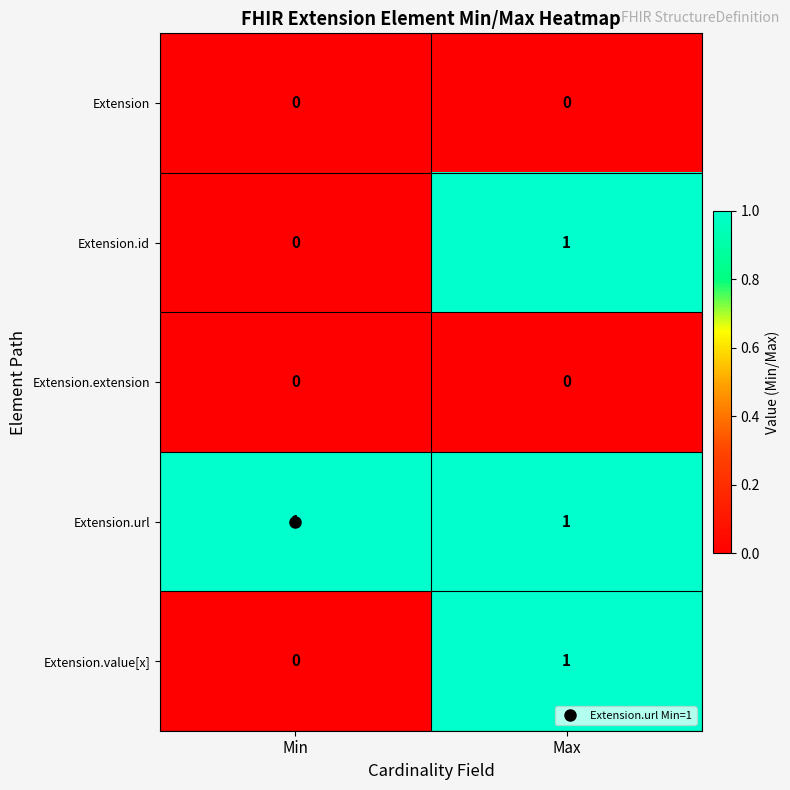

What is the greatest value displayed?

1